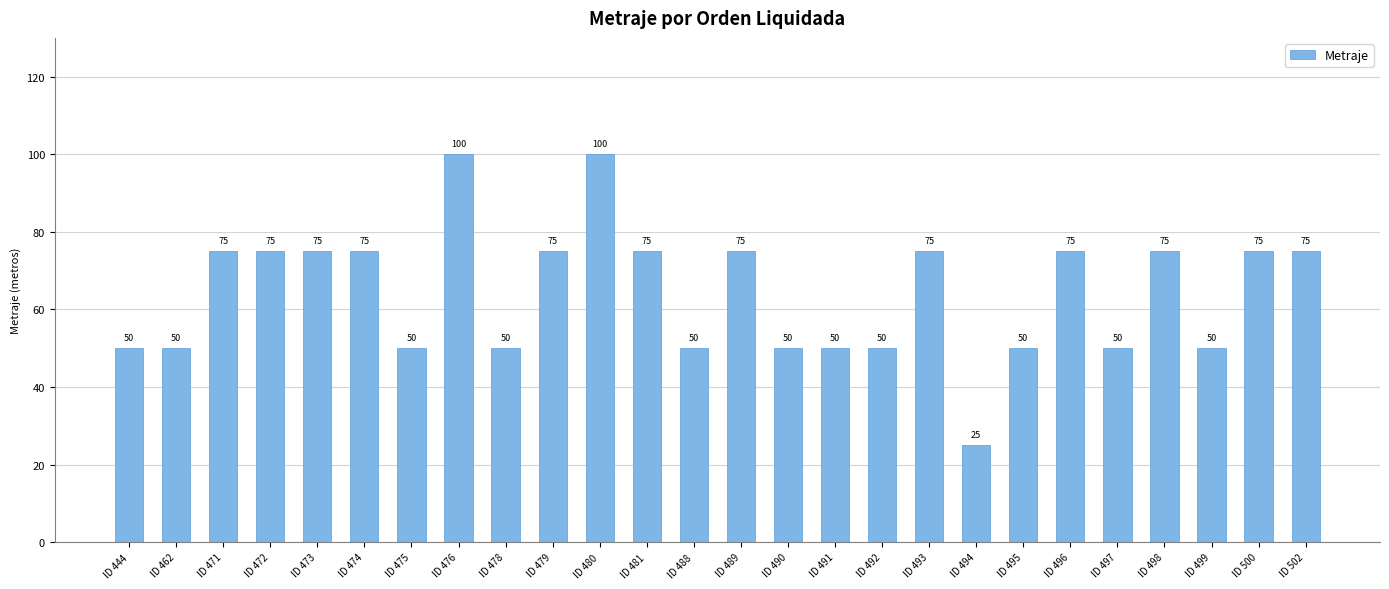

At which category does the chart reach its minimum across all series?

ID 494